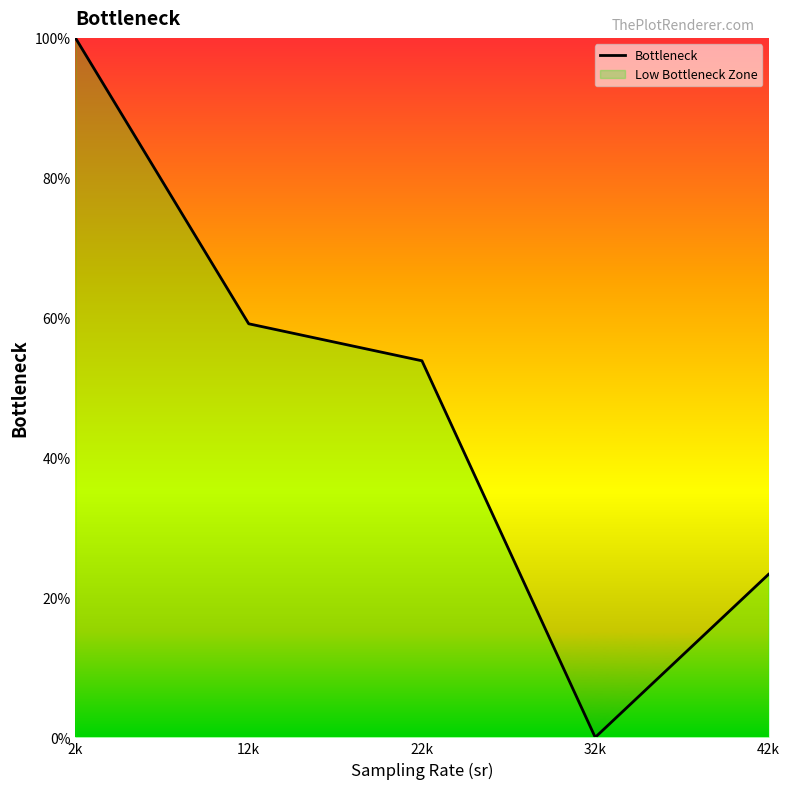

How many data points are less than 53?

2